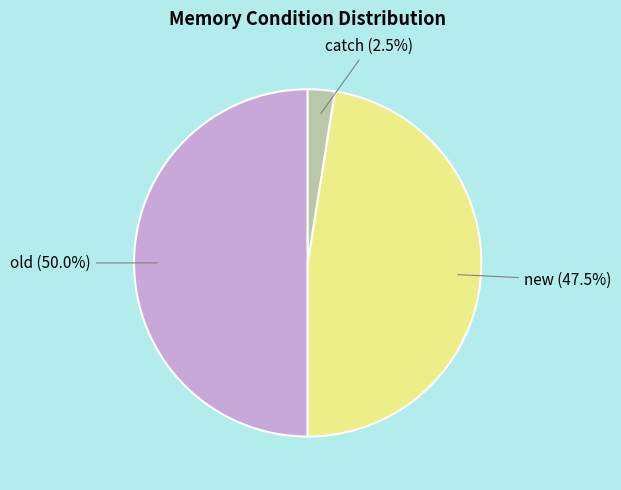

Rank the categories by value from highest to lowest.

old, new, catch